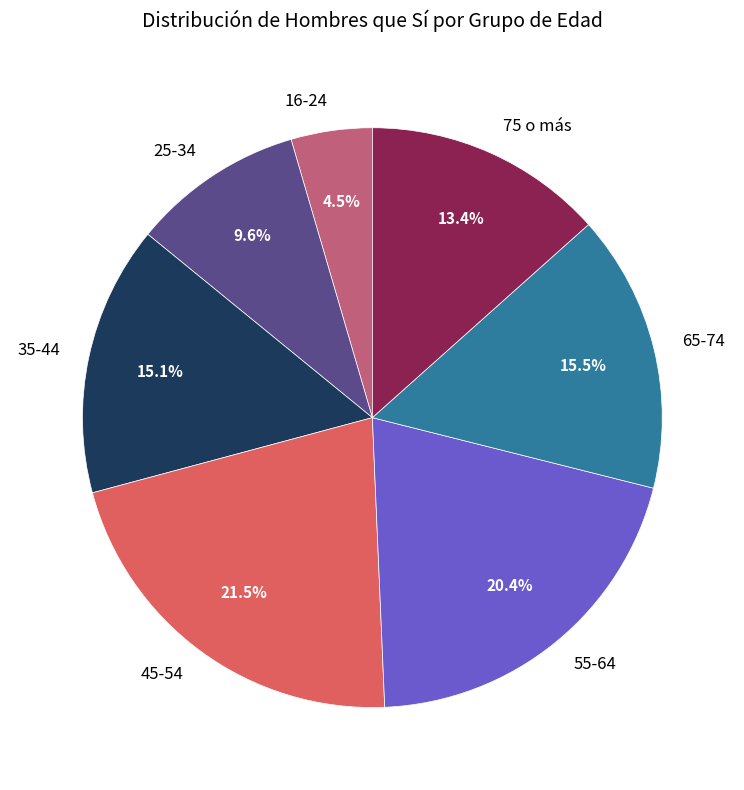

To the nearest percent, what is the average slice percentage?

14%